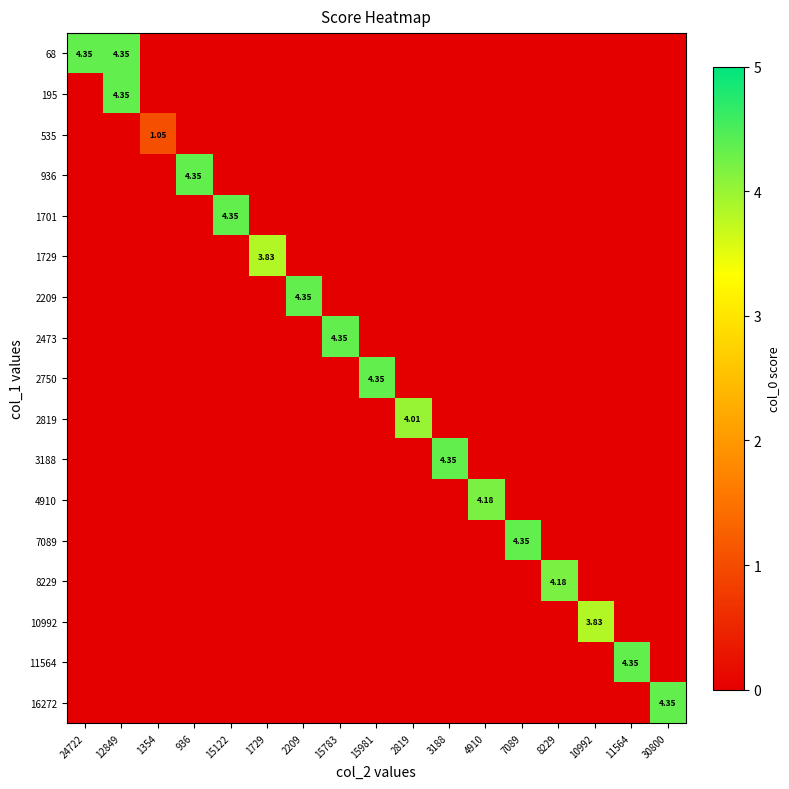

How many categories are shown in the chart?

17